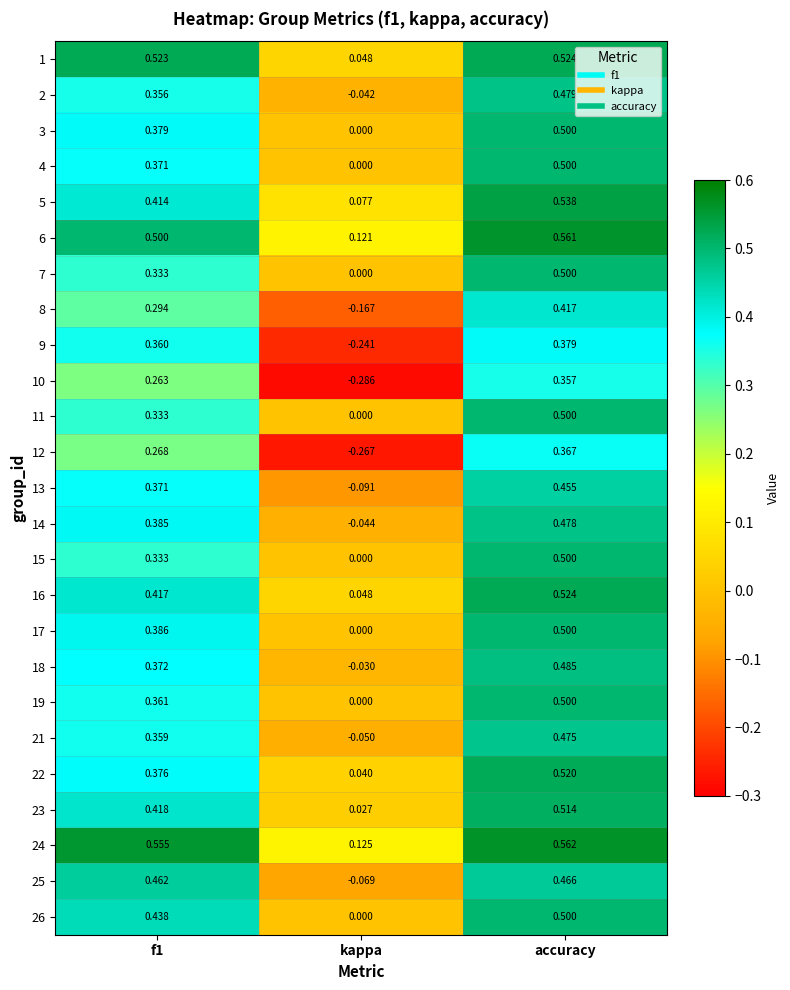

Is the value of 9 at f1 greater than the value of 7 at f1?

Yes